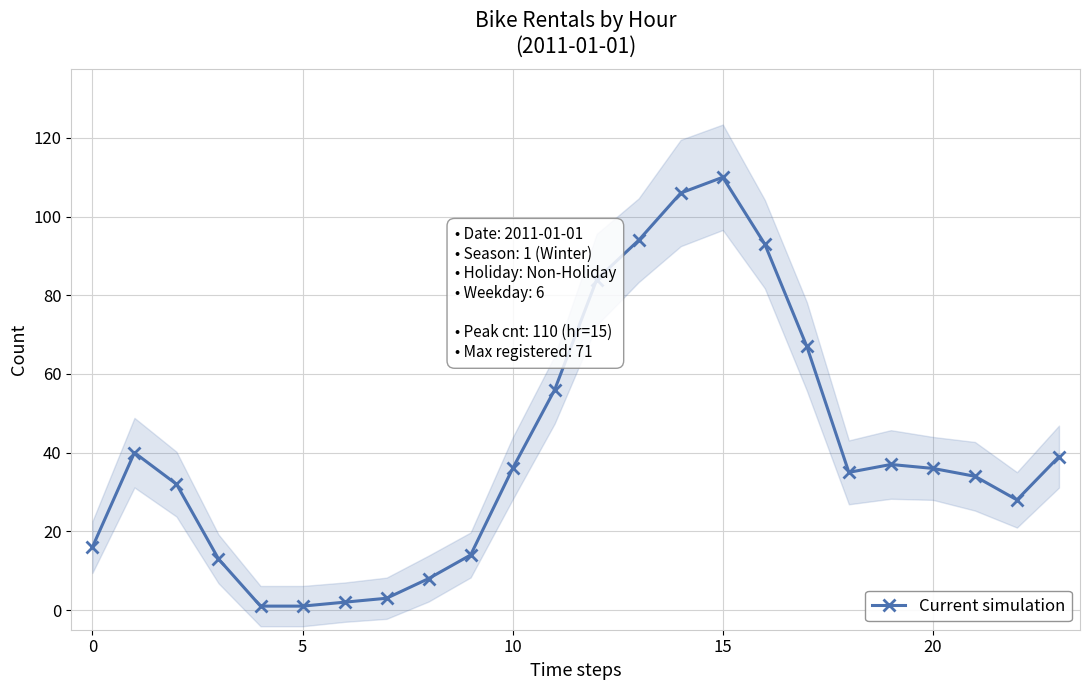

What is the value of the 22nd point from the left?

34